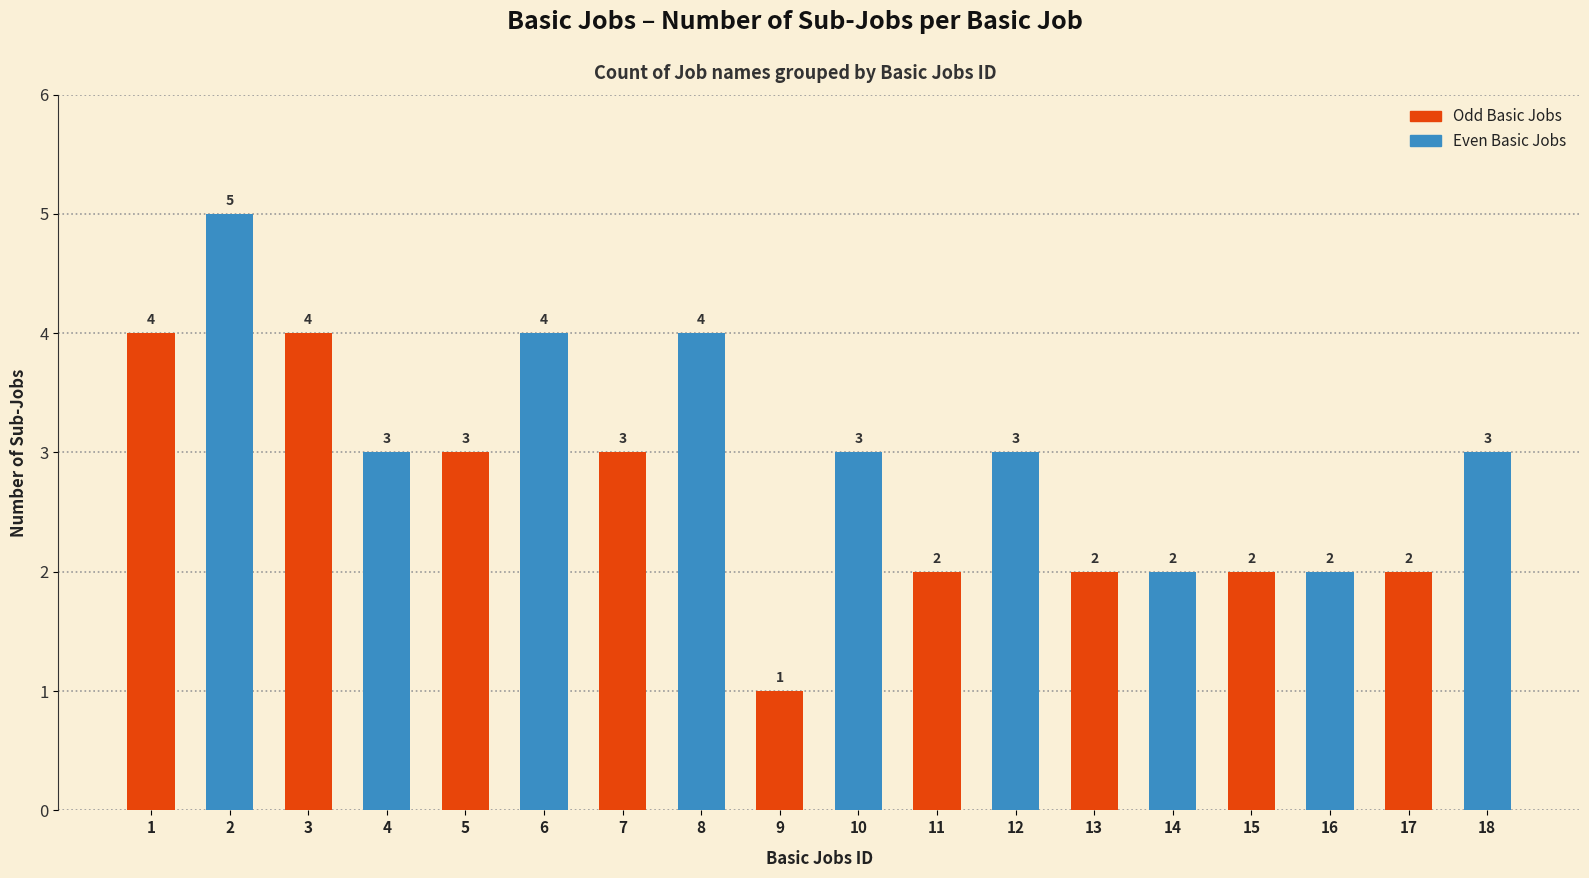

The value at 1 is 4. True or false?

True